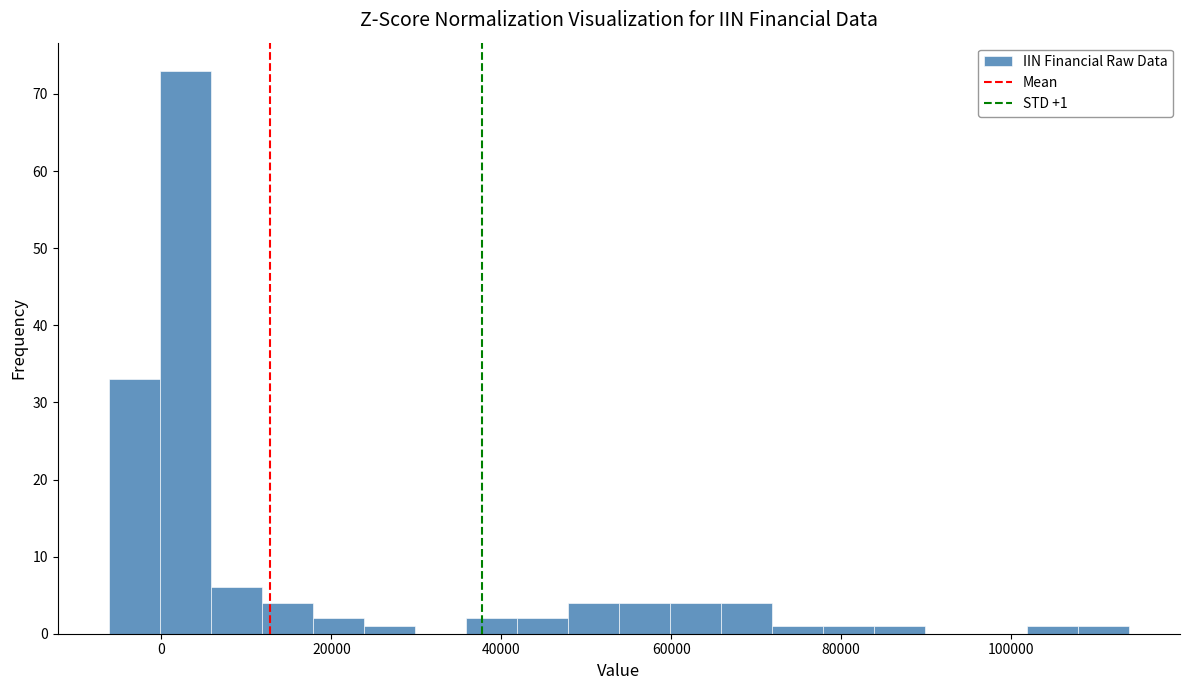

Read against the x-axis, roughly where is the centre of the tallest bar?

2000